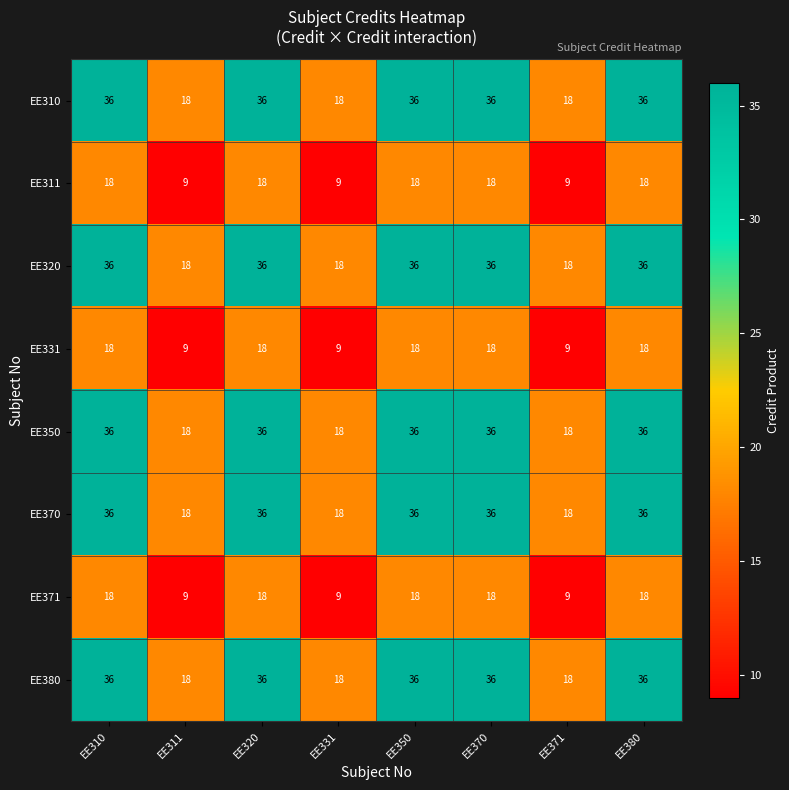

What is the approximate value of EE310 at EE371?

18